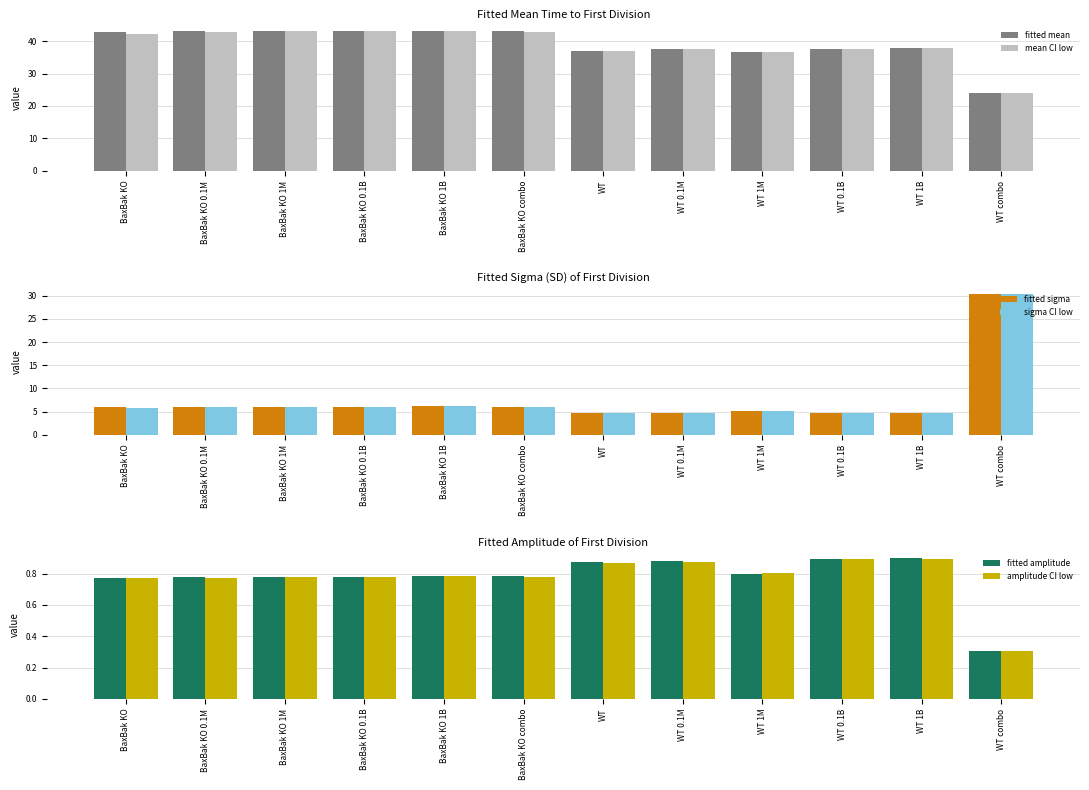

What are all the series names shown in the legend?

fitted mean, mean CI low, fitted sigma, sigma CI low, fitted amplitude, amplitude CI low